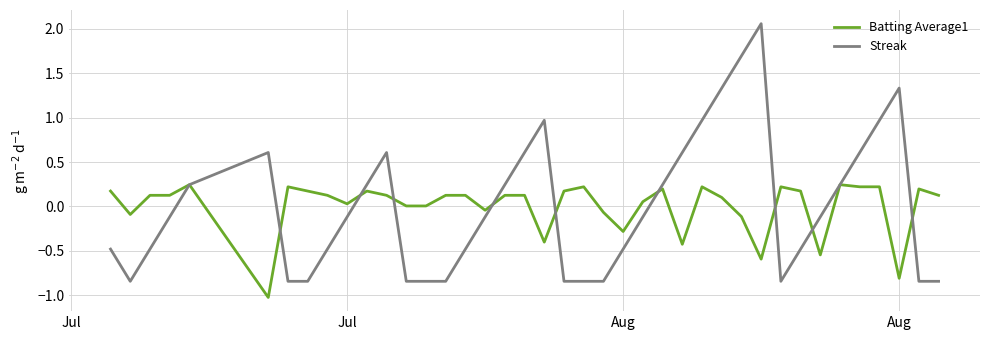

List the series in order of their peak value, lowest first.

Batting Average1, Streak